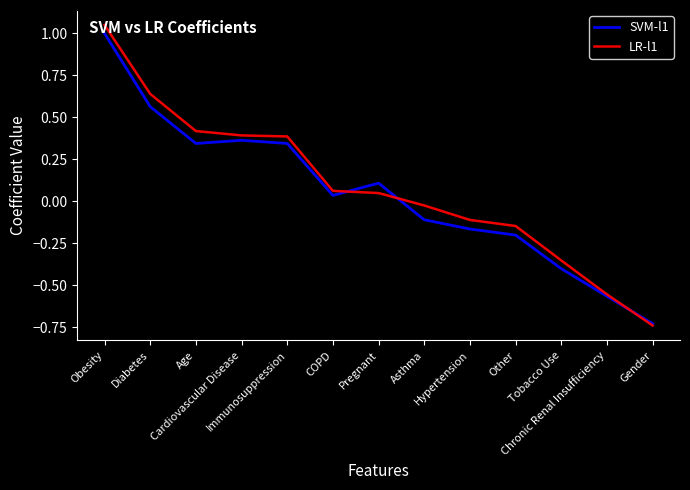

How many values in SVM-l1 are above zero?

7